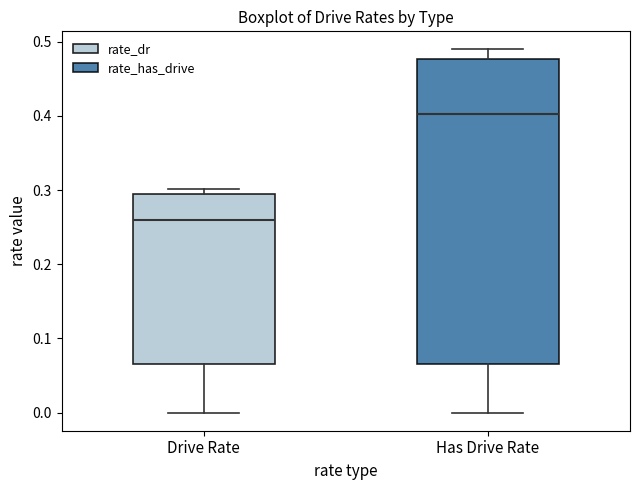

Comparing the boxes themselves (not the whiskers), which one is the tallest?

Has Drive Rate